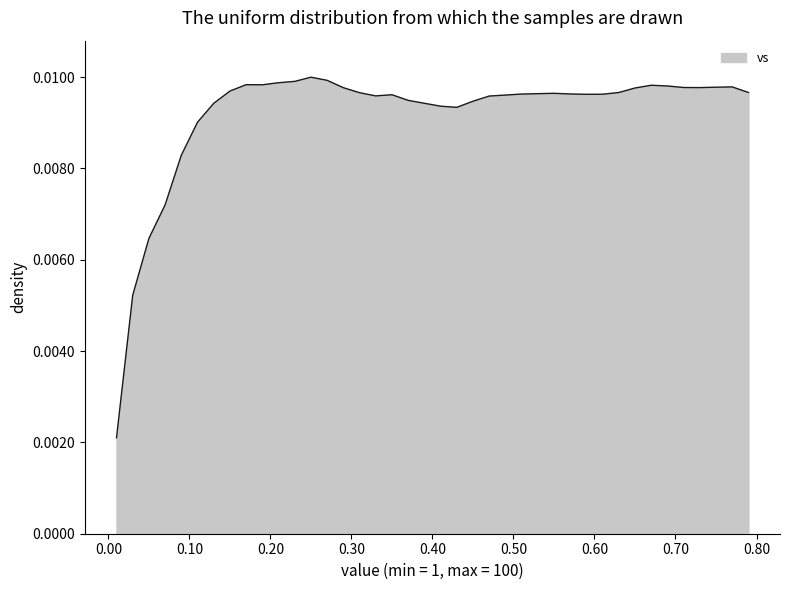

How many points are lower than both their immediate neighbors (excluding endpoints)?

5